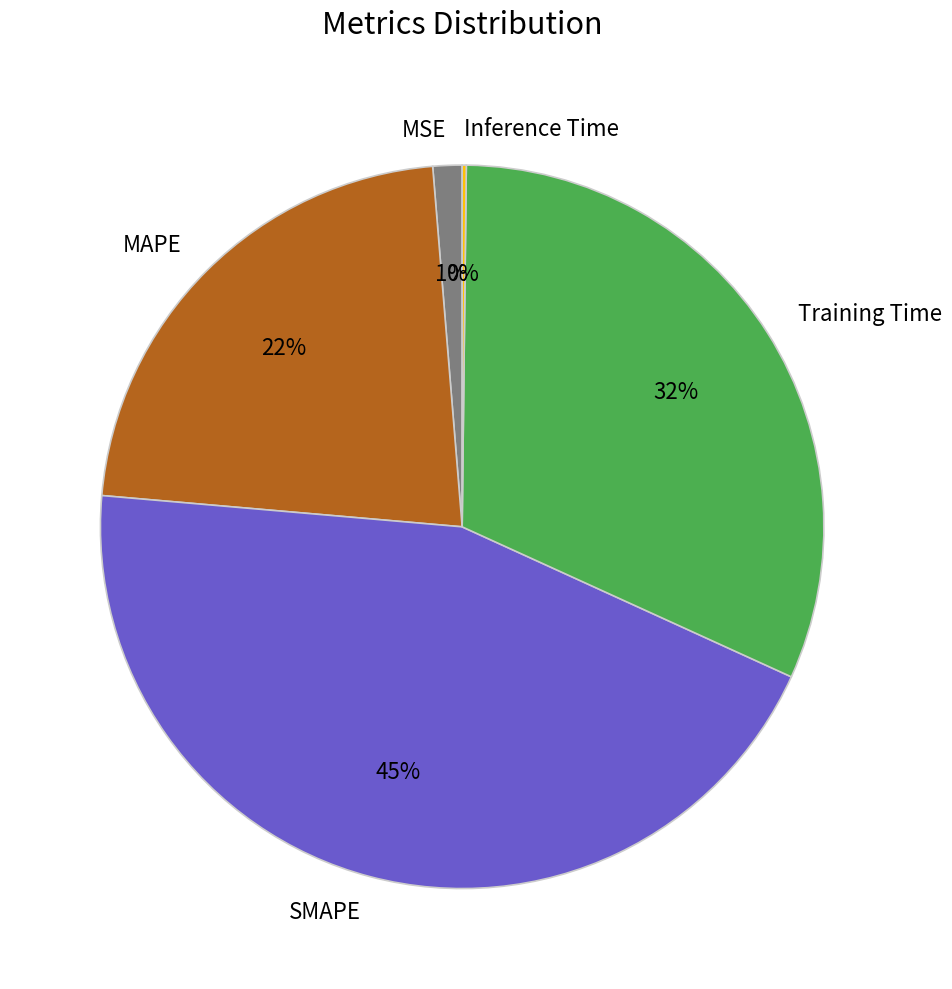

Which slice is the largest?

SMAPE